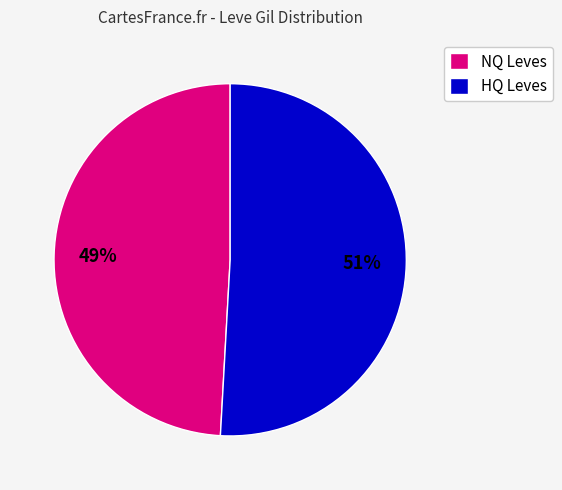

To the nearest percent, what is the average slice percentage?

50%